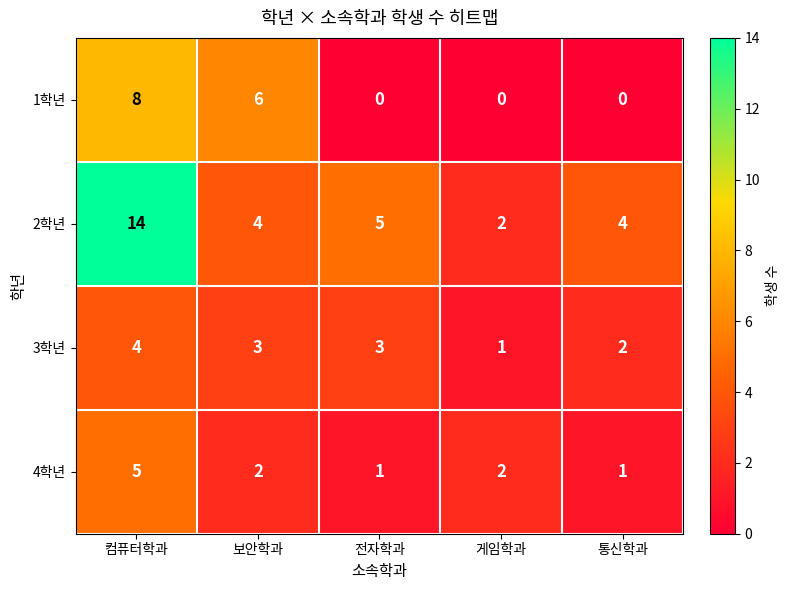

What is the highest value of the 1학년 series?

8